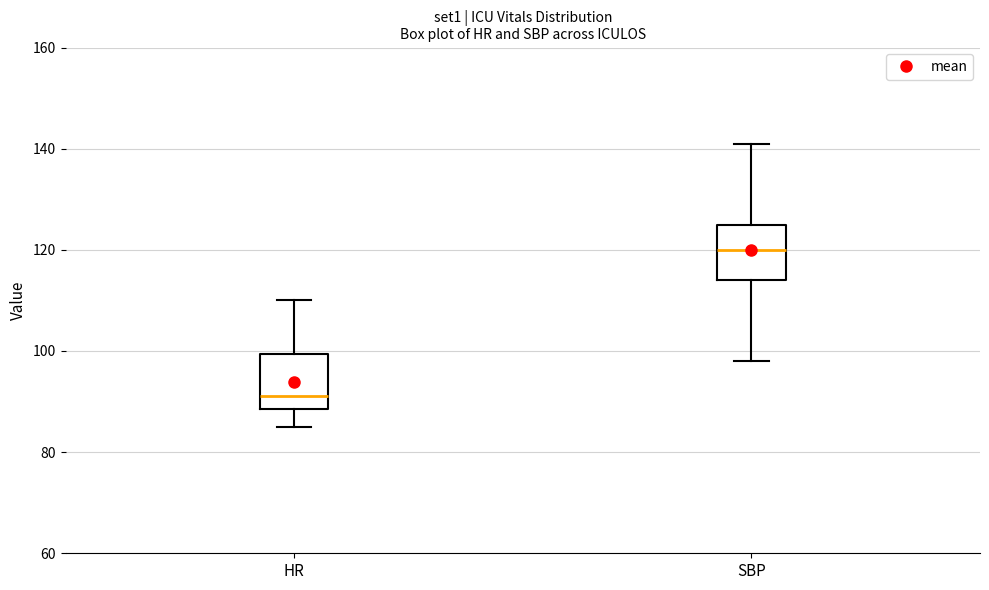

Where is the upper edge of the box for HR on the y-axis? The values are not printed on the chart, so give them approximately, as read against the axis.

100